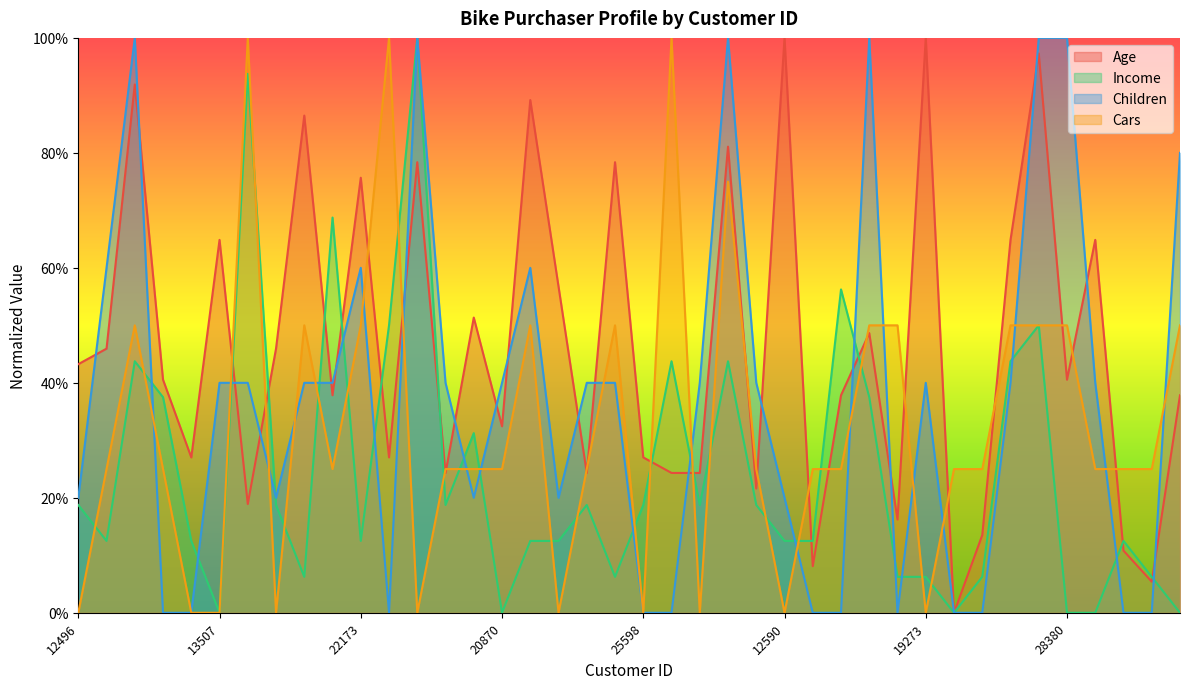

How many interior local valleys does the Children series have?

5